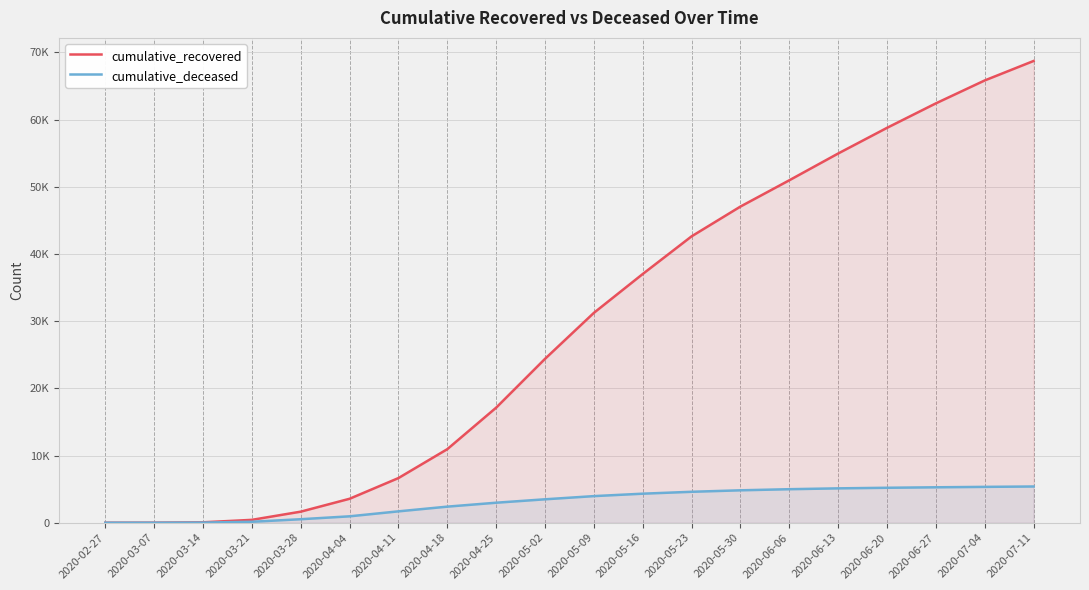

What is the sum of the cumulative_deceased values at 2020-05-23 and 2020-04-11?

6297